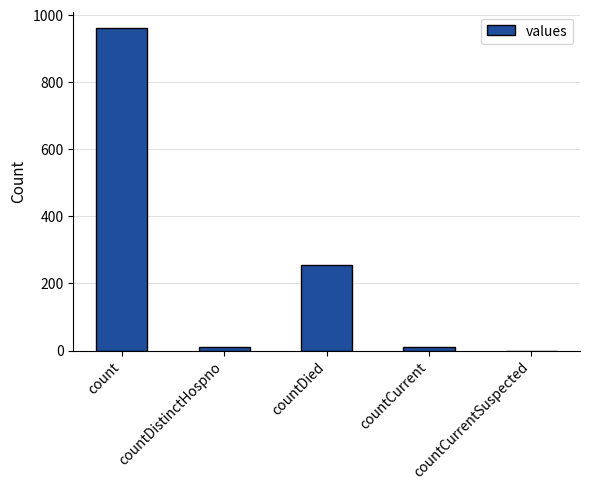

The chart shows a value of 1663 at count. True or false?

False